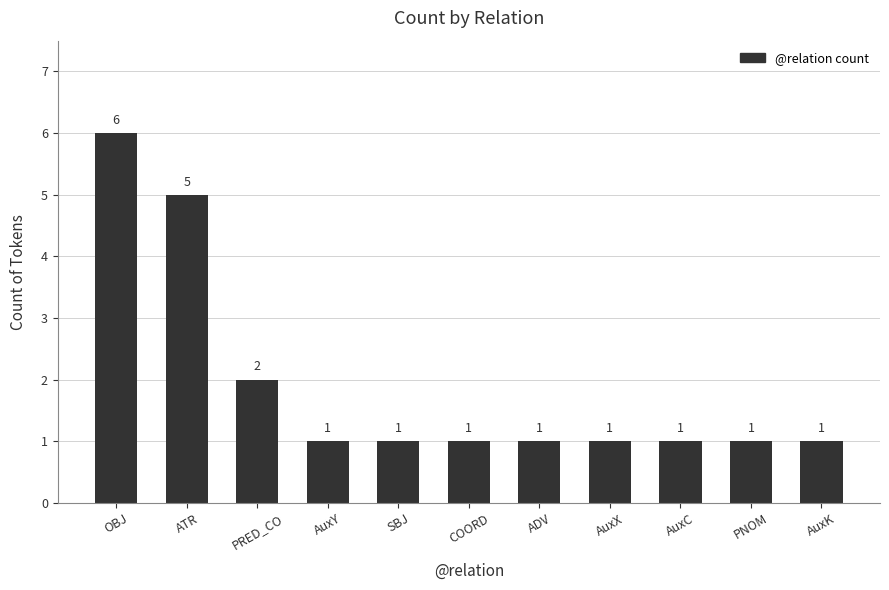

Reading right to left, list all the values displayed in this chart.

1	1	1	1	1	1	1	1	2	5	6